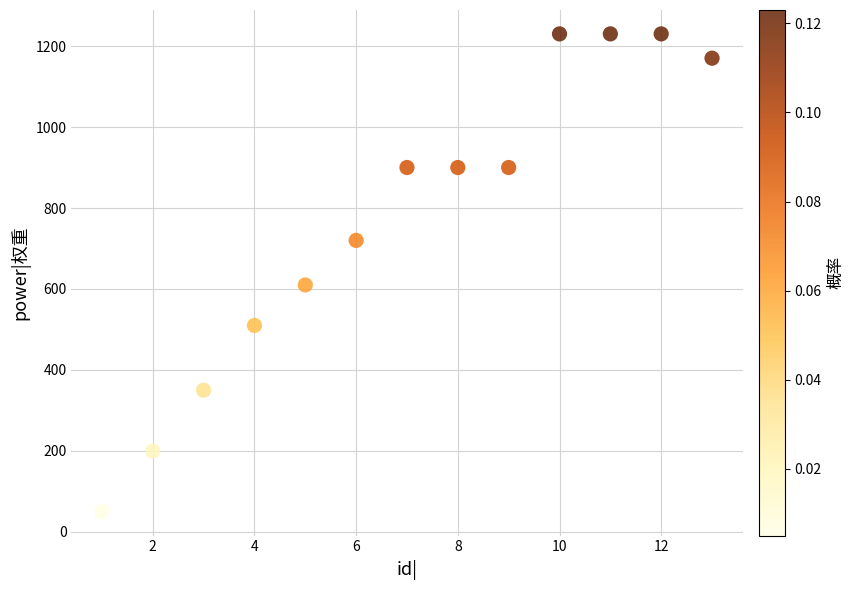

What Y value in the scatter plot is closest to 640?

610.0